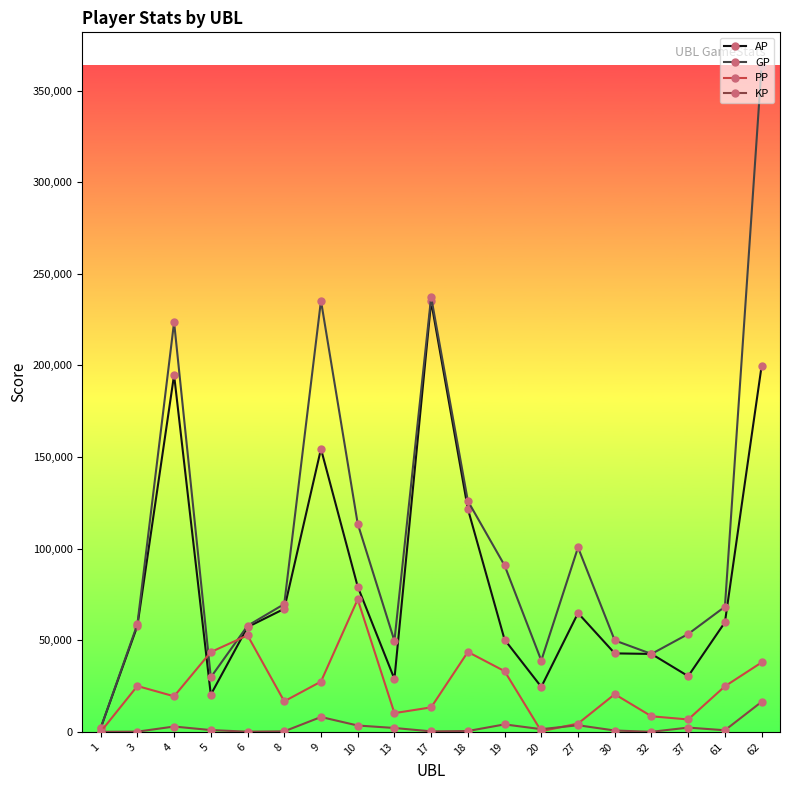

What is the value of the AP point at the 3rd from the left?

194811.0